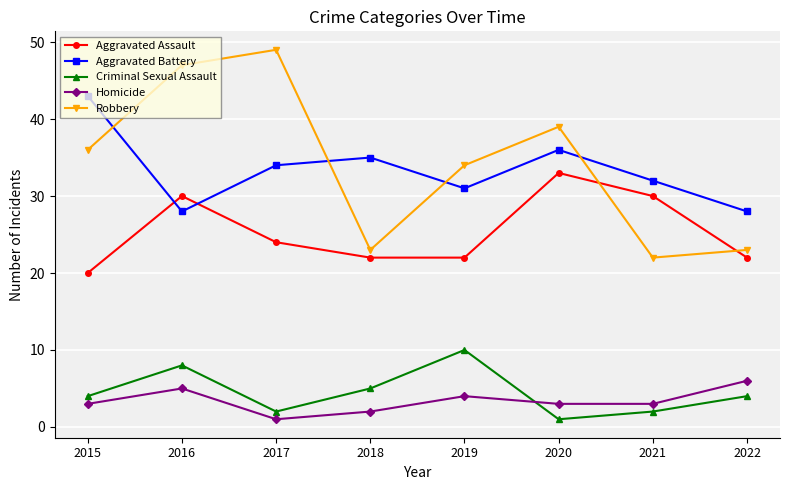

How many interior local peaks does the Aggravated Battery series have?

2